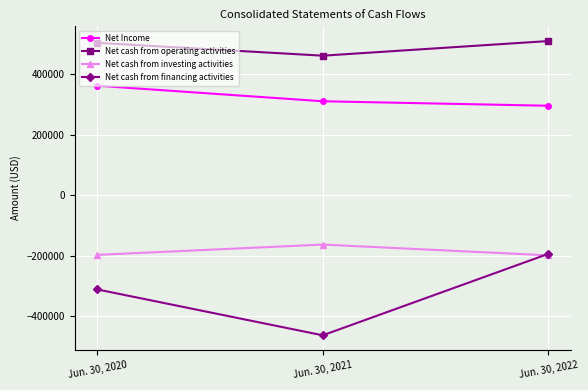

List the series in order of their peak value, lowest first.

Net cash from financing activities, Net cash from investing activities, Net Income, Net cash from operating activities